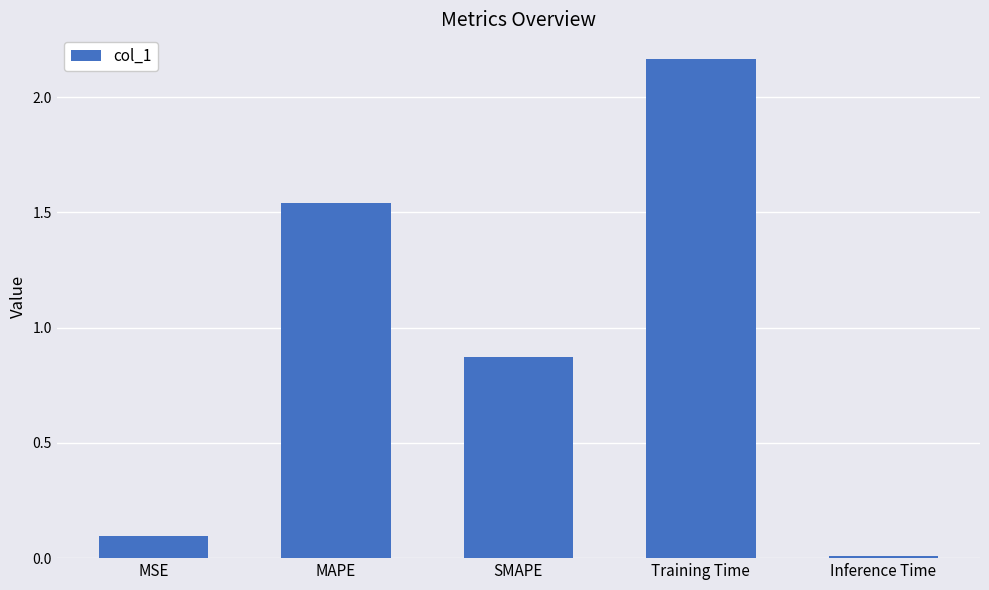

Rank the categories by value from lowest to highest.

Inference Time, MSE, SMAPE, MAPE, Training Time